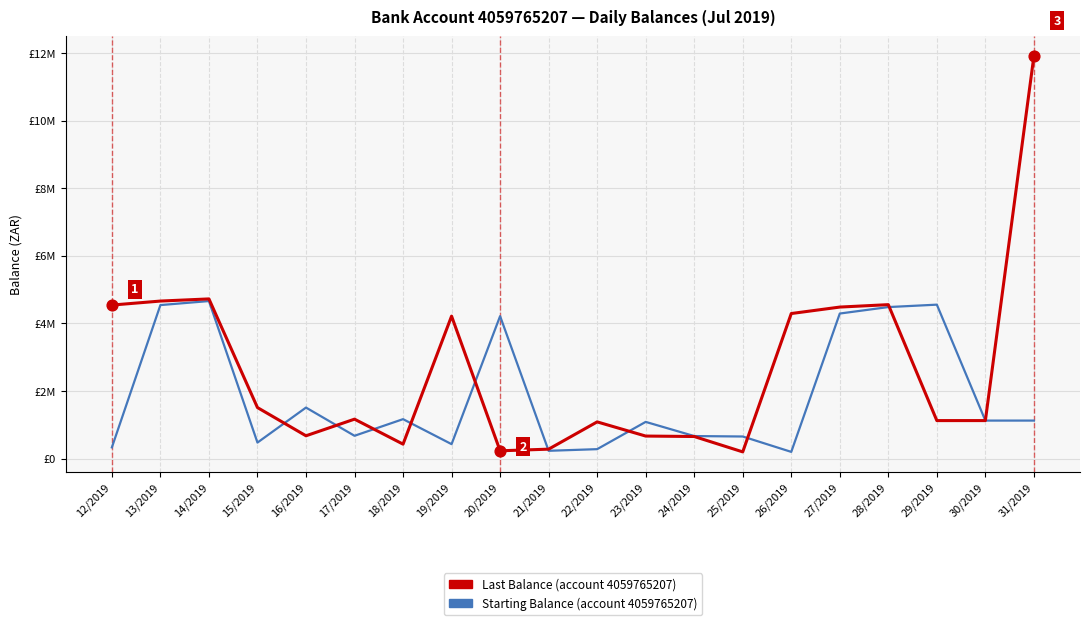

At which category is the sum across all series the highest?

31/2019